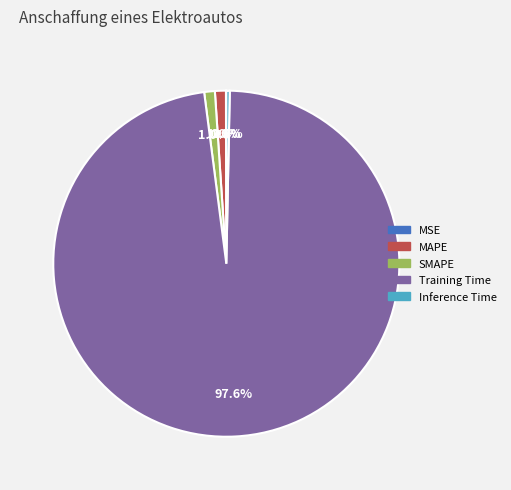

Which slice is the largest?

Training Time